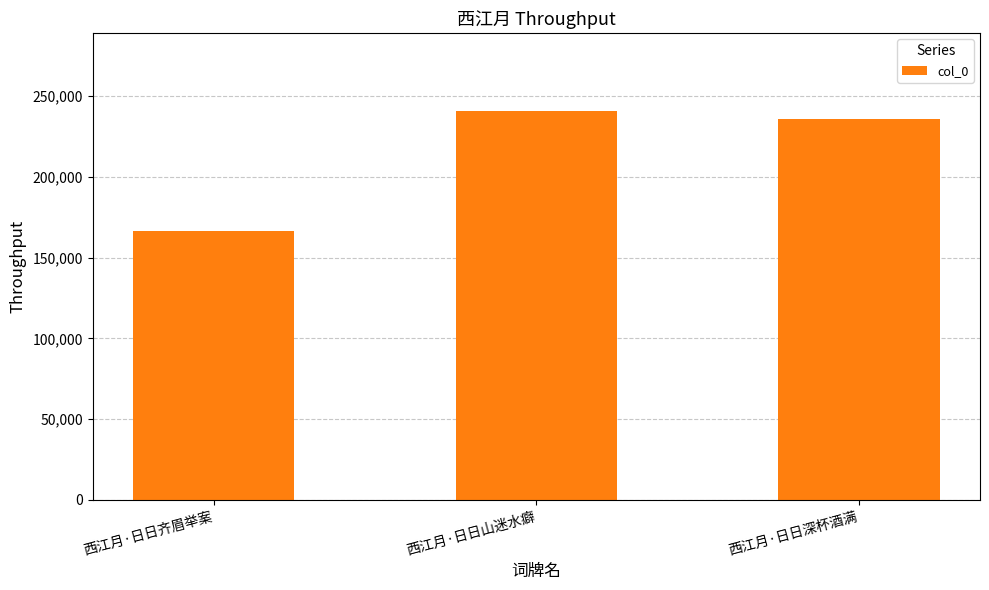

What is the change in value from 西江月·日日山迷水癖 to 西江月·日日深杯酒满?

-5153